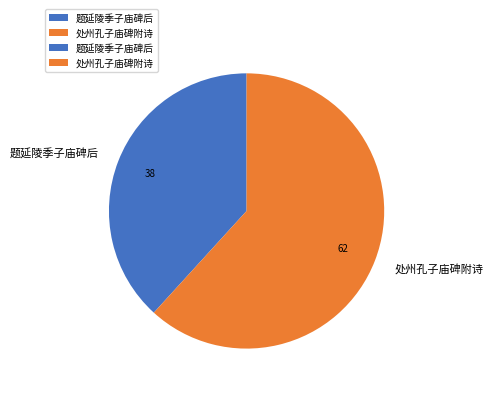

True or false: 处州孔子庙碑附诗 accounts for 62% of the total.

True